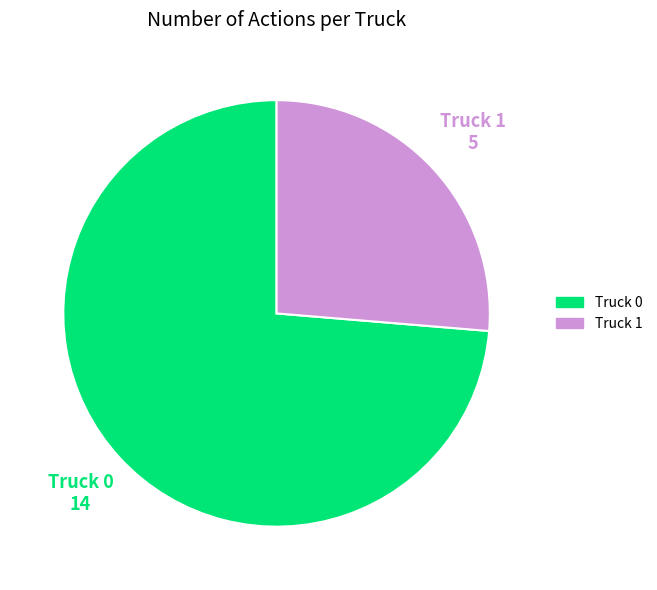

Between Truck 0 and Truck 1, which is larger?

Truck 0